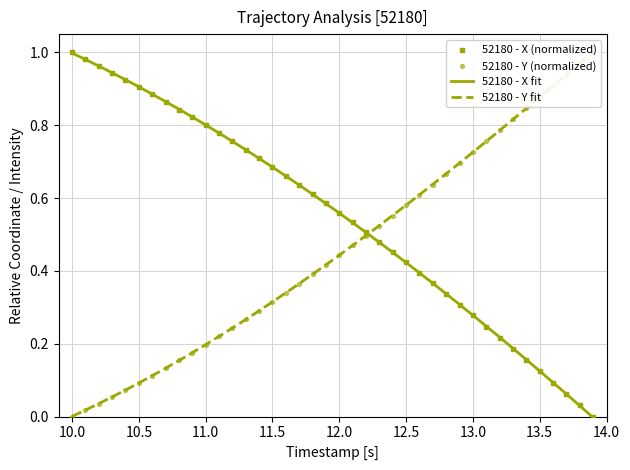

Is the value of X at 34 greater than the value of Y at 21?

No